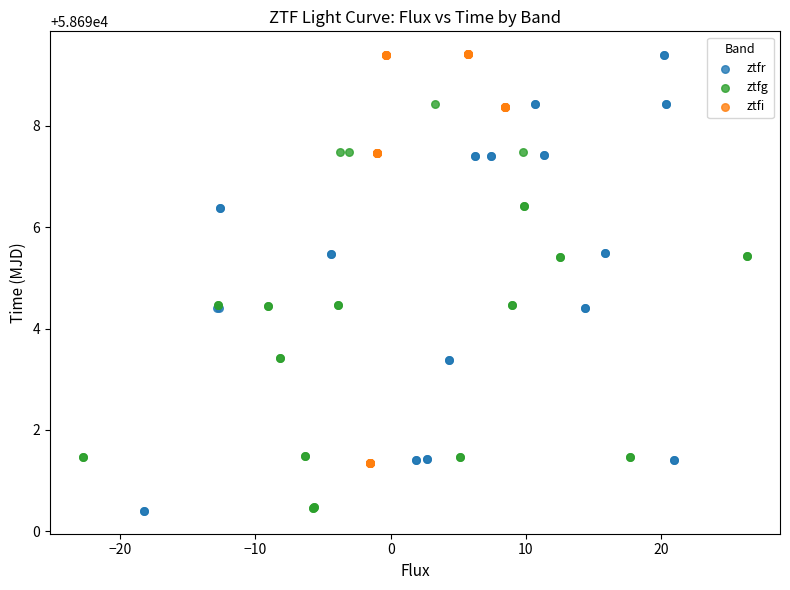

What are all the series names shown in the legend?

ztfr, ztfg, ztfi